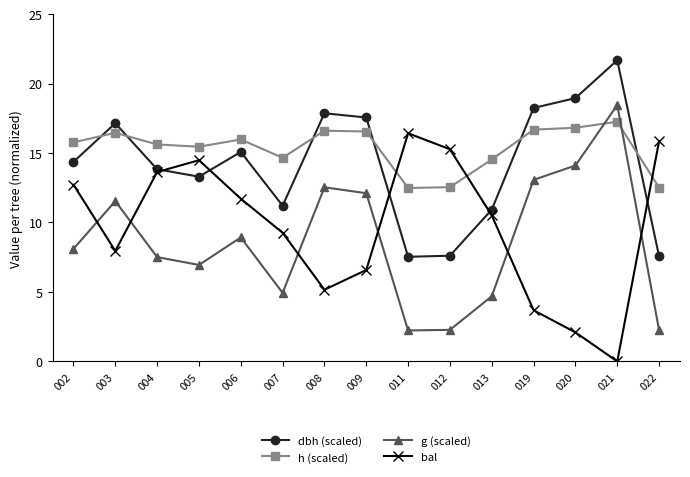

What is the sum of all dbh (scaled) values?

212.8